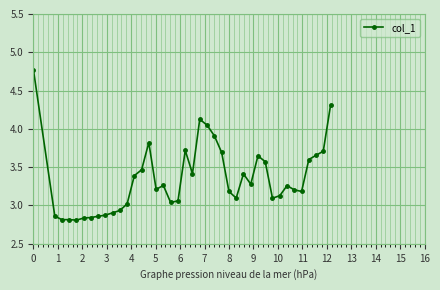

True or false: the data has more than 0 interior local peaks.

True